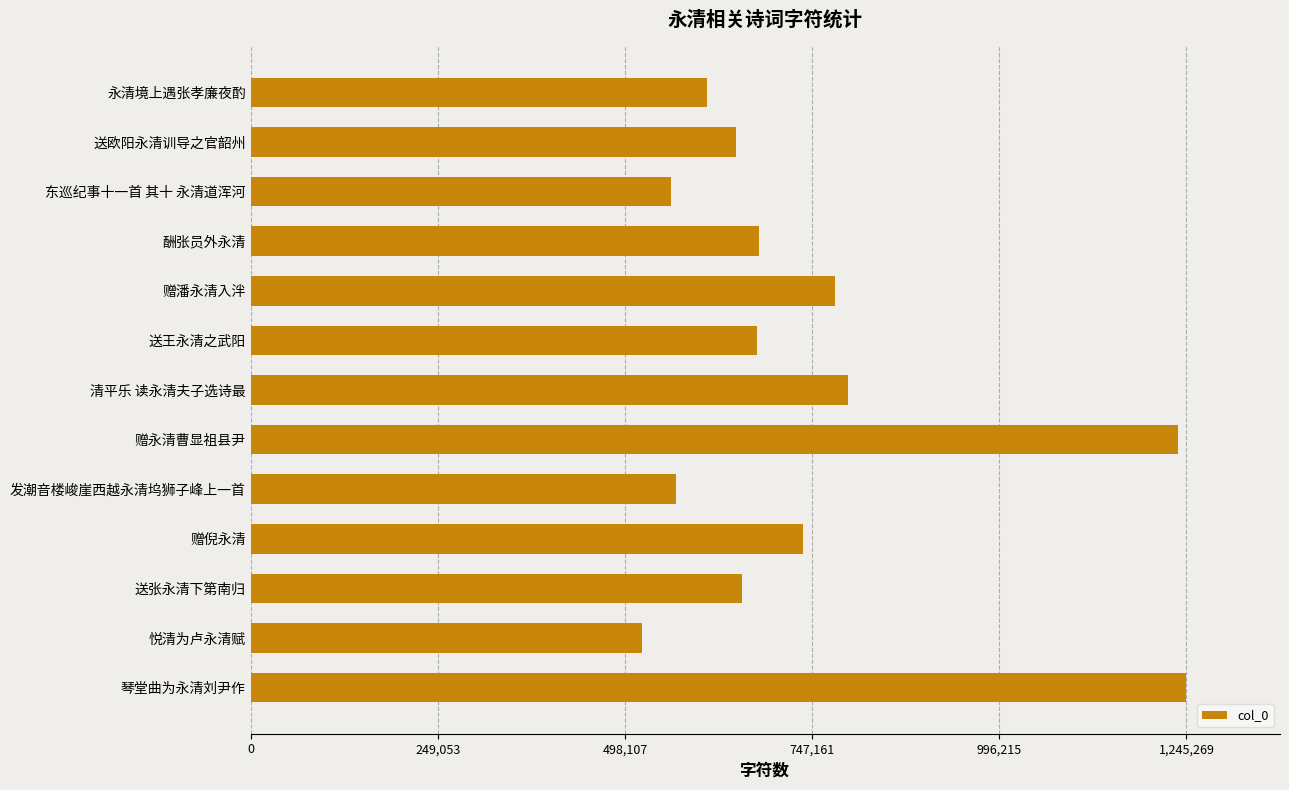

Is it true that the value at 送张永清下第南归 is 653303?

True